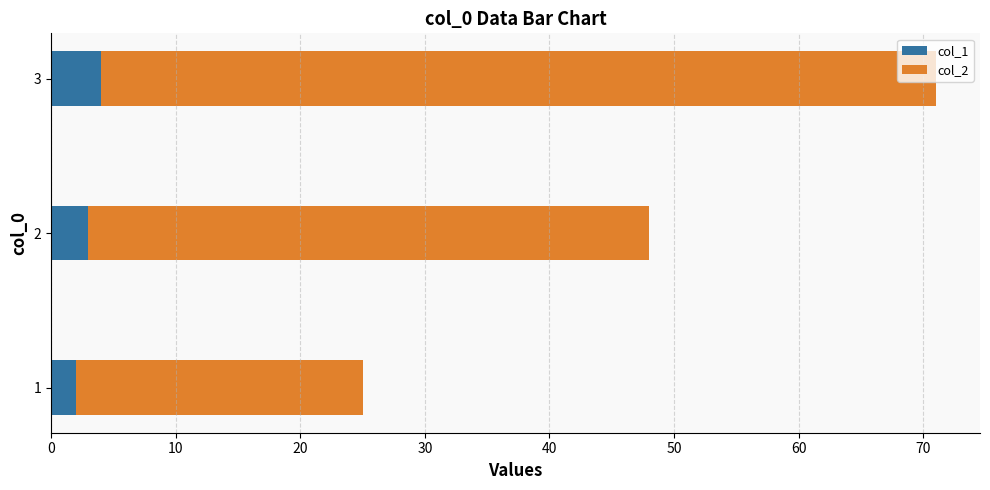

Where is col_1 nearest to the value 3?

2